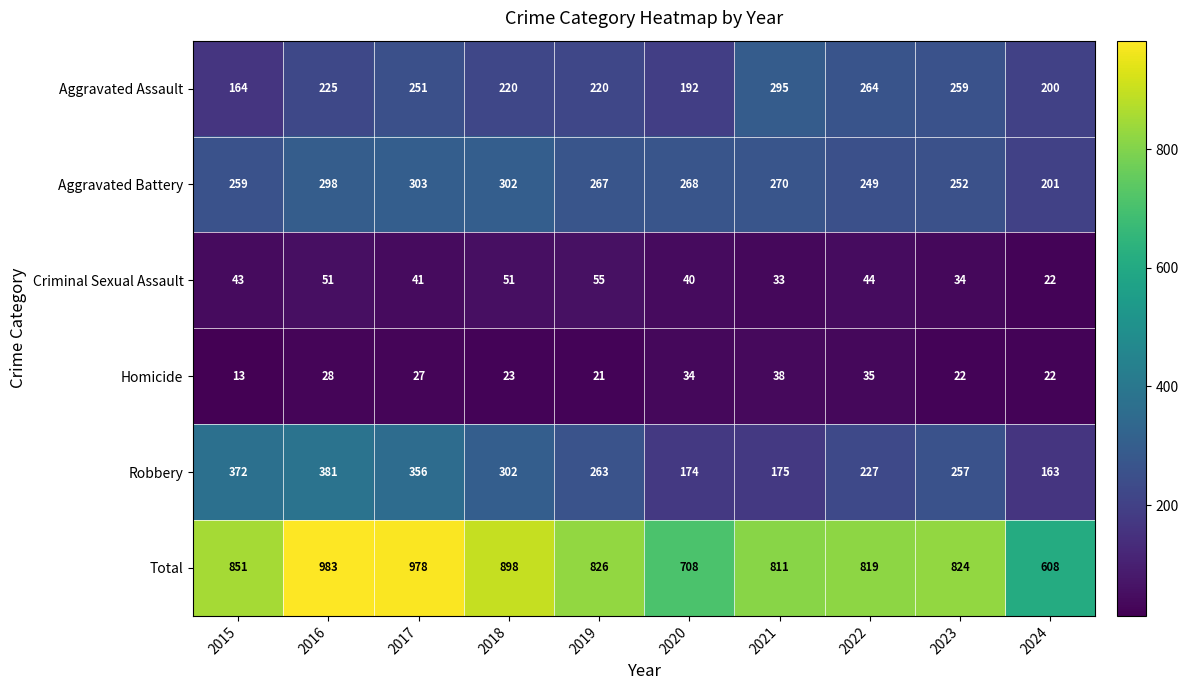

List the series in order of their peak value, lowest first.

Homicide, Criminal Sexual Assault, Aggravated Assault, Aggravated Battery, Robbery, Total